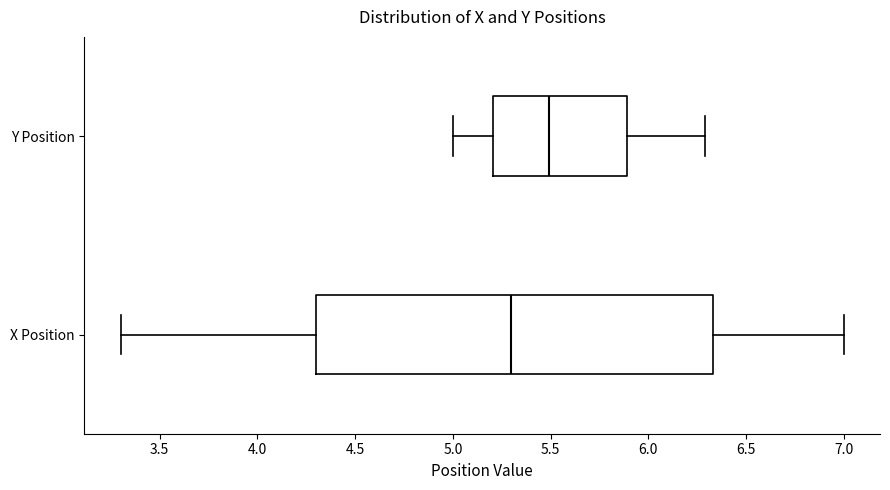

Reading bottom to top, transcribe this box plot: for each box, give where its median line is, the range the box spans, and where its two whiskers end, as read against the x-axis. The values are not printed on the chart, so give them approximately, as read against the axis.

X Position: median 5.30, box 4.30 to 6.35, whiskers 3.30 to 7.00
Y Position: median 5.50, box 5.20 to 5.90, whiskers 5.00 to 6.30